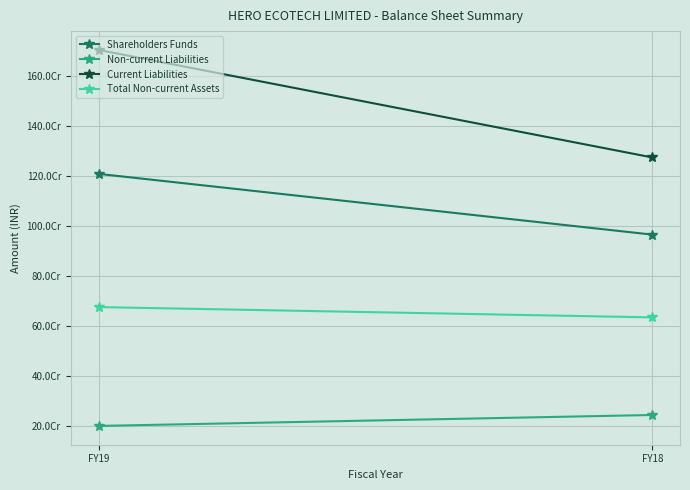

What are all the series names shown in the legend?

Shareholders Funds, Non-current Liabilities, Current Liabilities, Total Non-current Assets